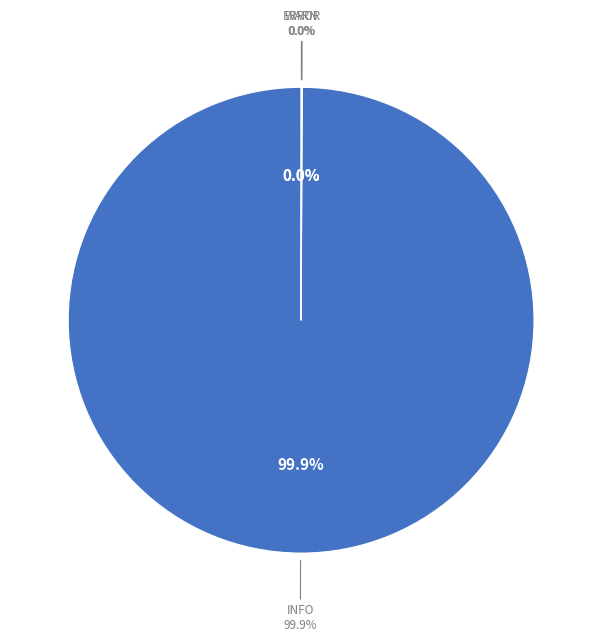

Rank the categories by value from highest to lowest.

INFO, ERROR, WARN